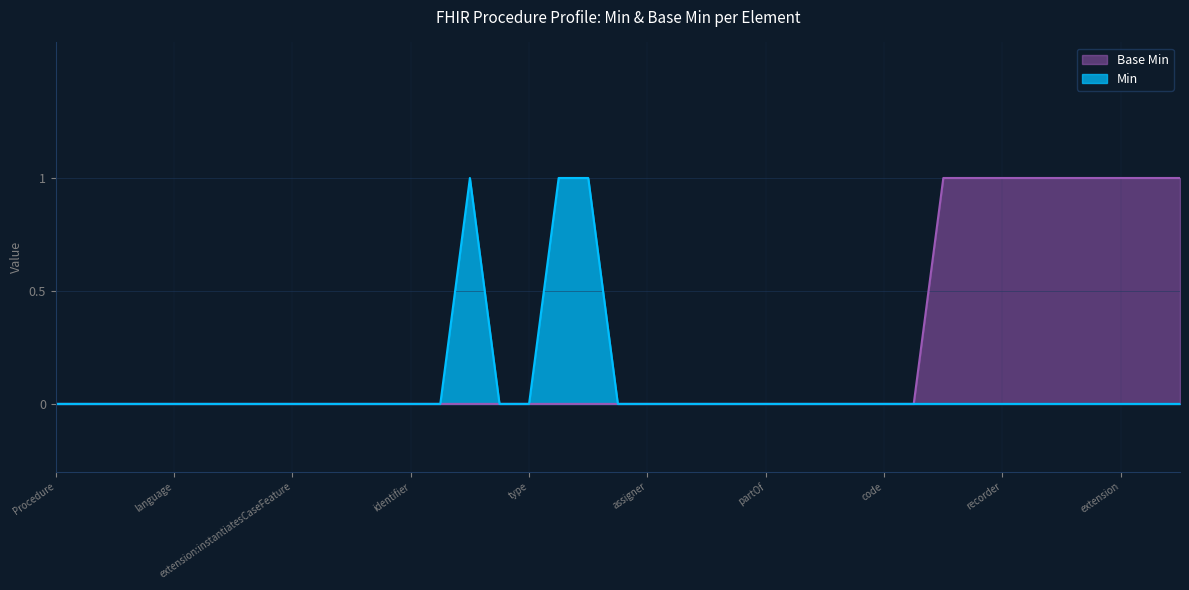

True or false: Base Min and Min intersect in this chart.

False